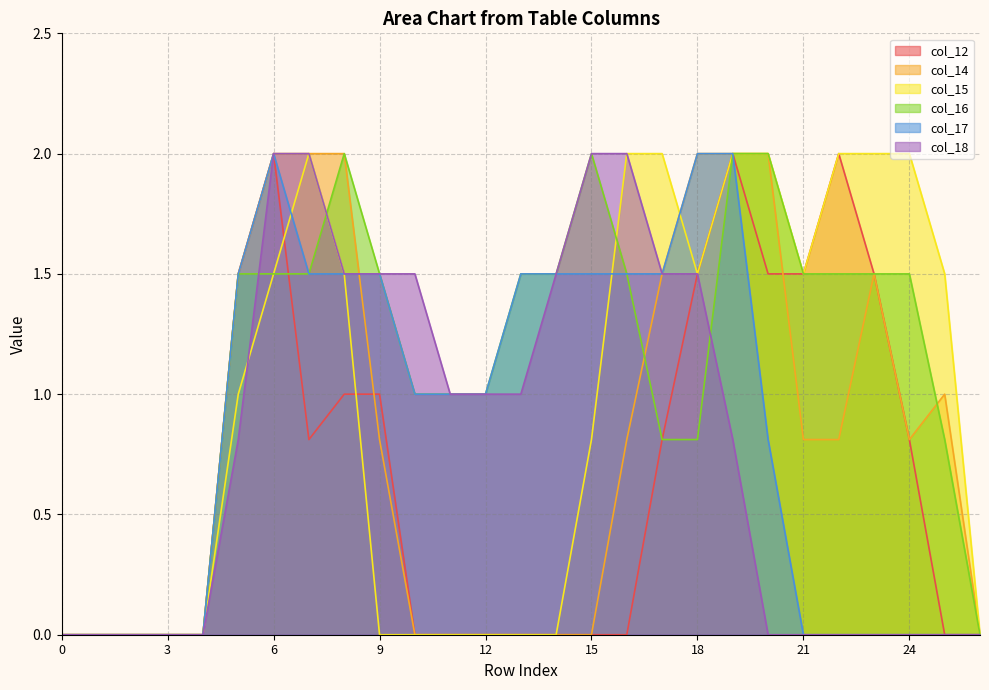

True or false: col_12 and col_18 cross at least once.

False